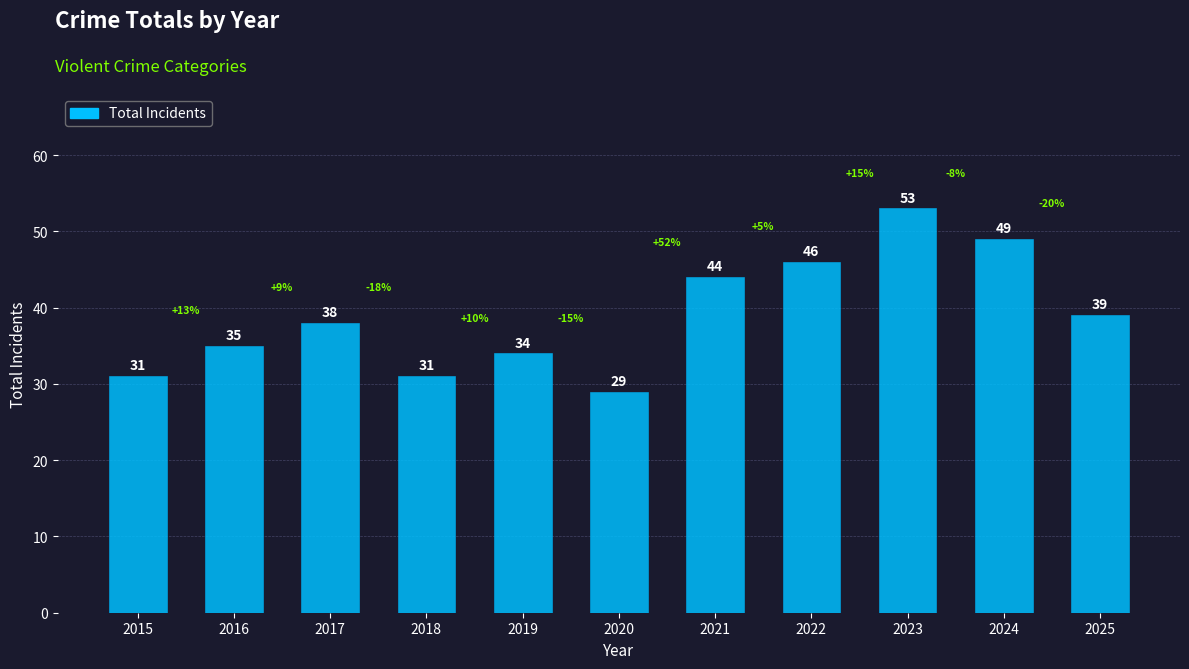

Where is the data nearest to the value 41?

2025